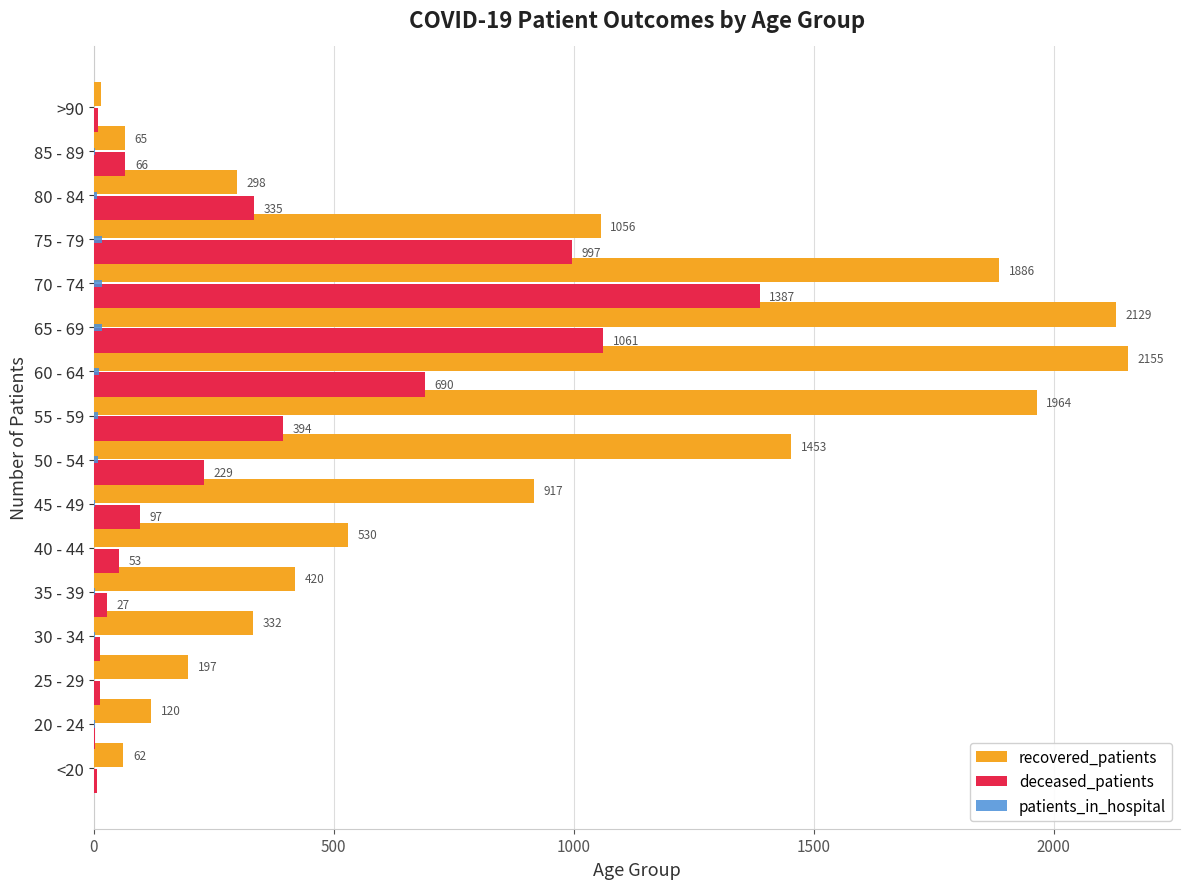

True or false: recovered_patients has a value of 197 at 25 - 29.

True